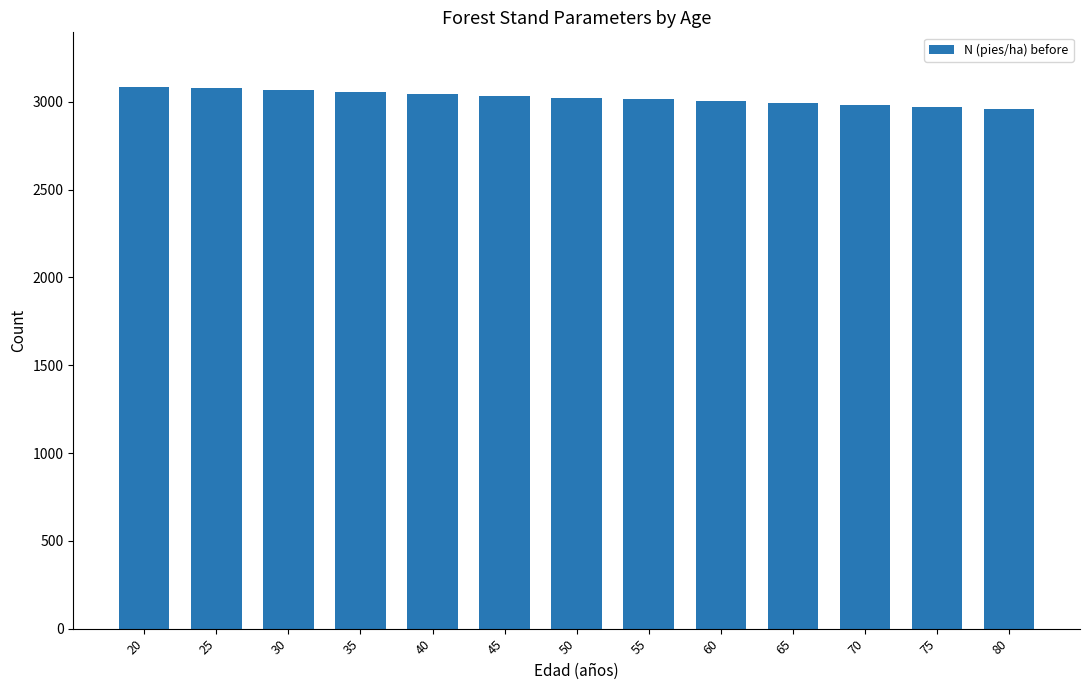

What is the value of the 5th bar from the left?

3045.3